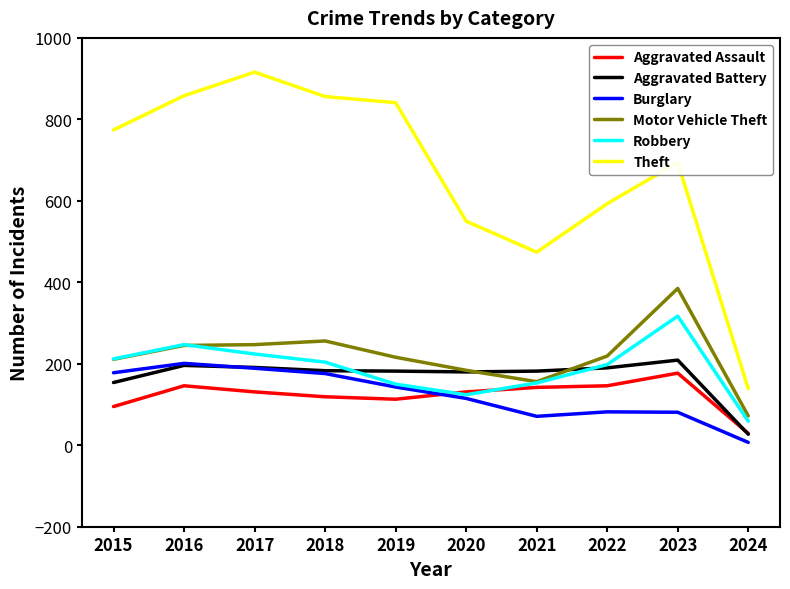

Which series has the widest spread of values?

Theft